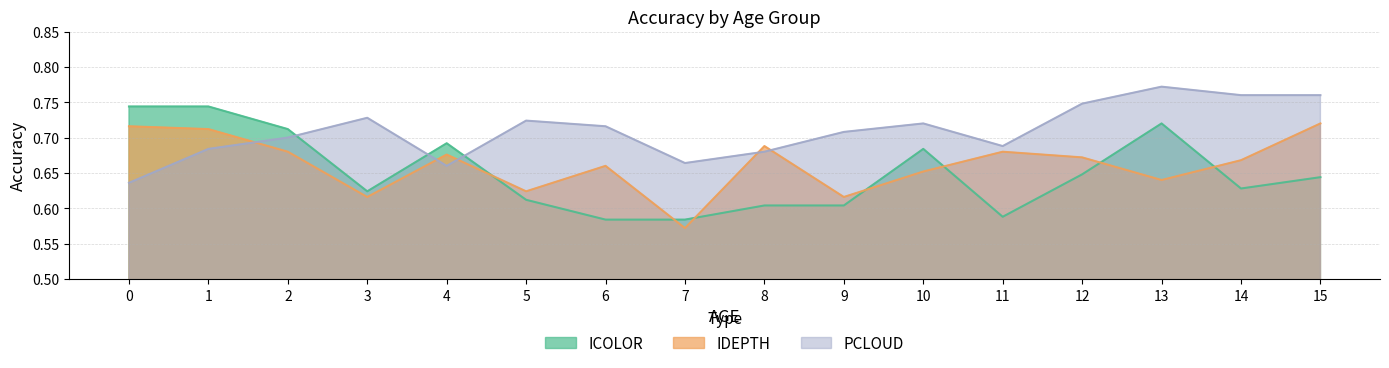

True or false: ICOLOR and PCLOUD intersect in this chart.

True